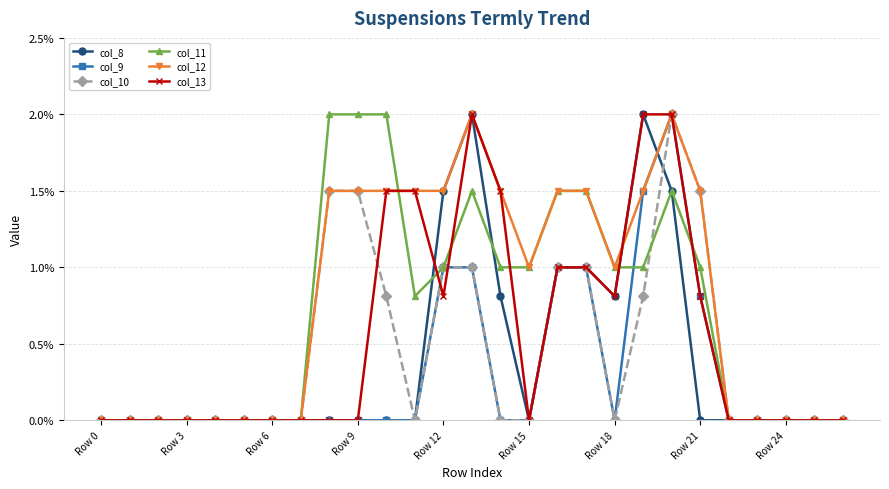

What is the greatest value displayed?

2.0